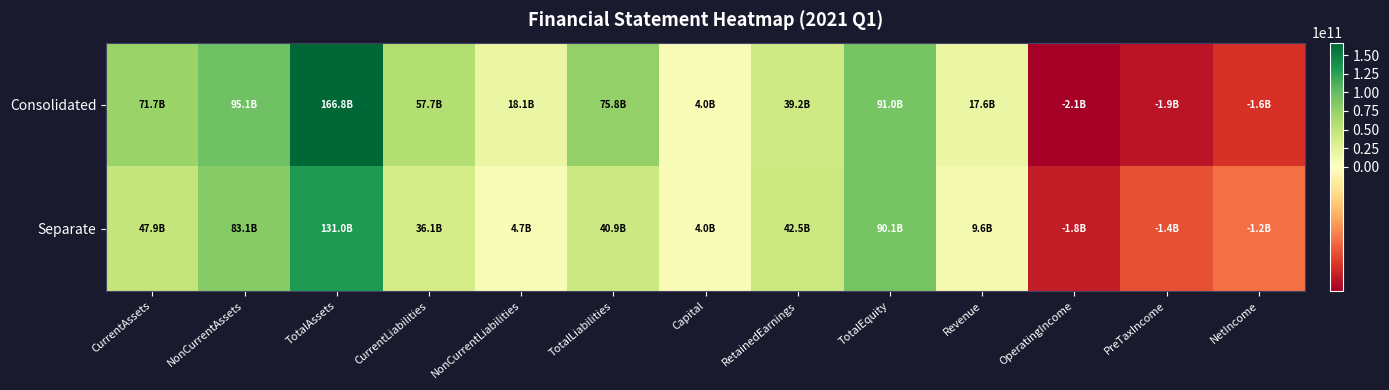

Which series has the largest total across all categories?

Consolidated